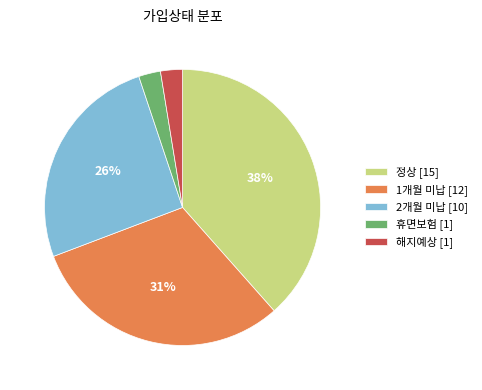

Does 정상 account for over 50% of the chart?

No